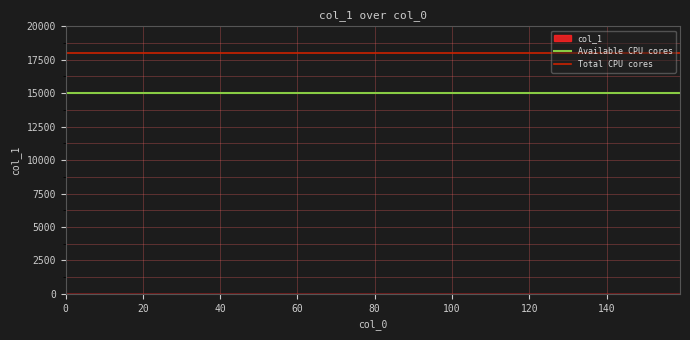

How many lines are shown in the chart?

2